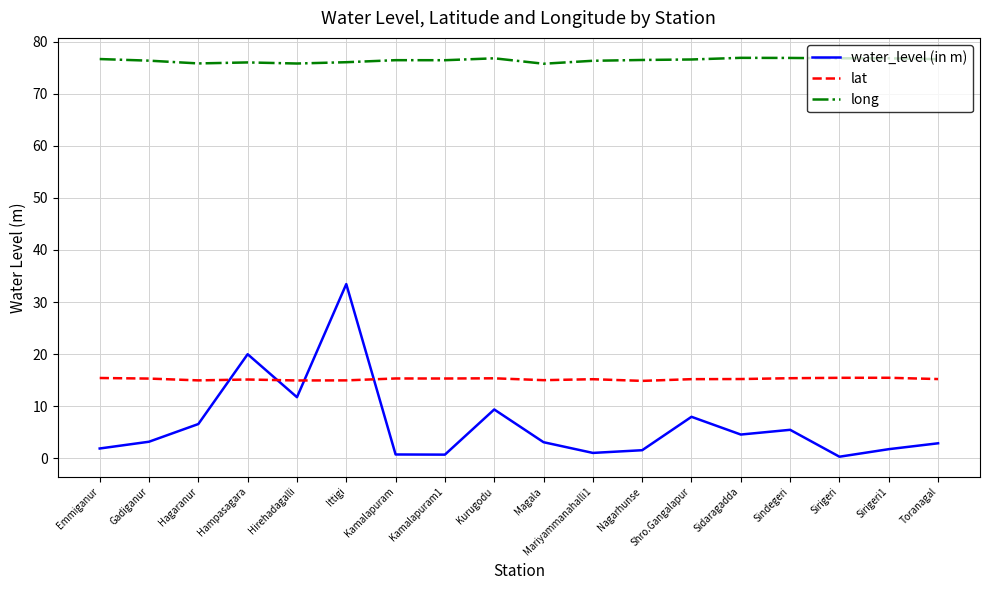

True or false: long and lat intersect in this chart.

False